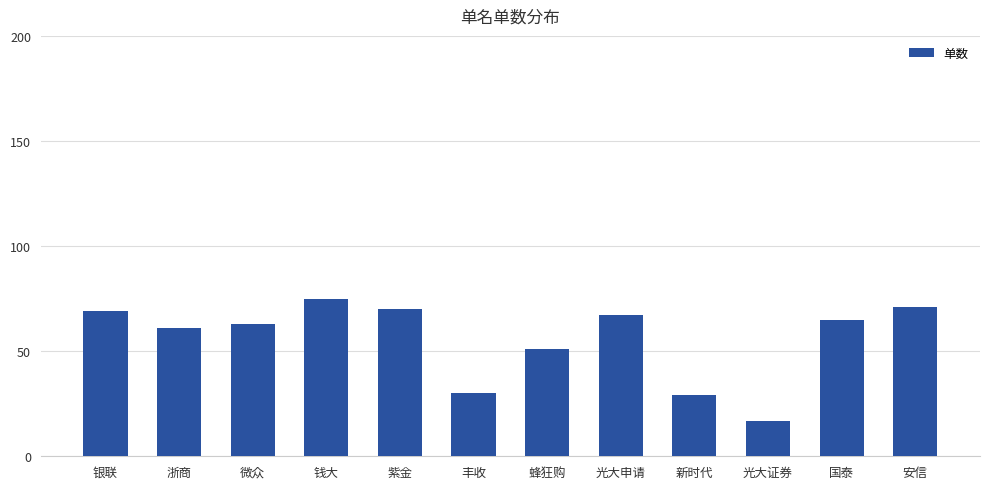

What is the difference between the values at 微众 and 钱大?

12